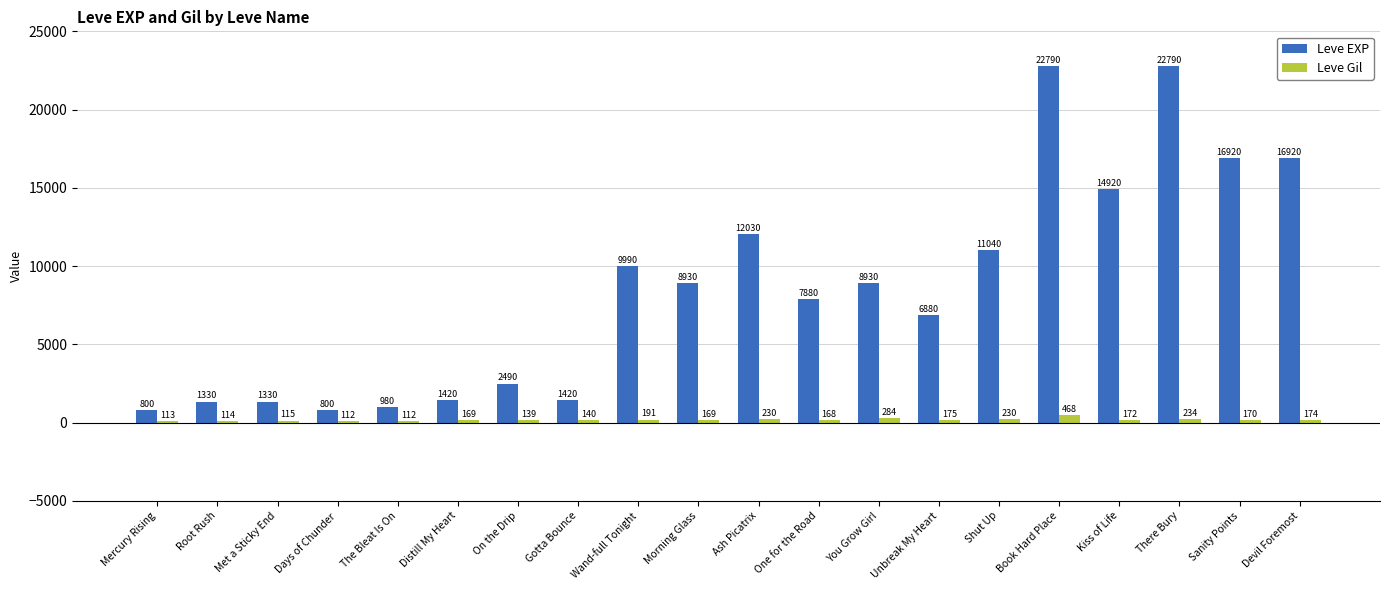

Rank the series at Days of Chunder from lowest to highest value.

Leve Gil, Leve EXP